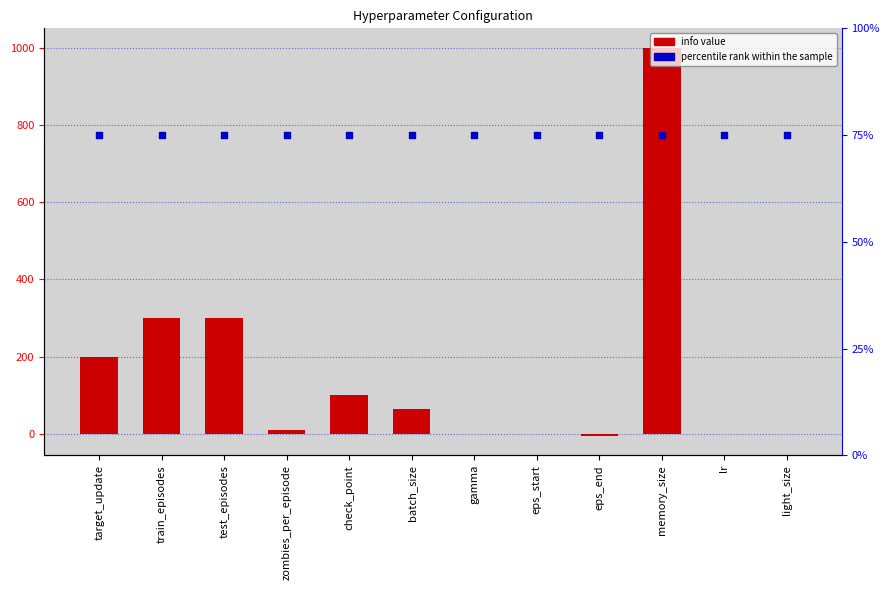

Which series has the largest total across all categories?

info